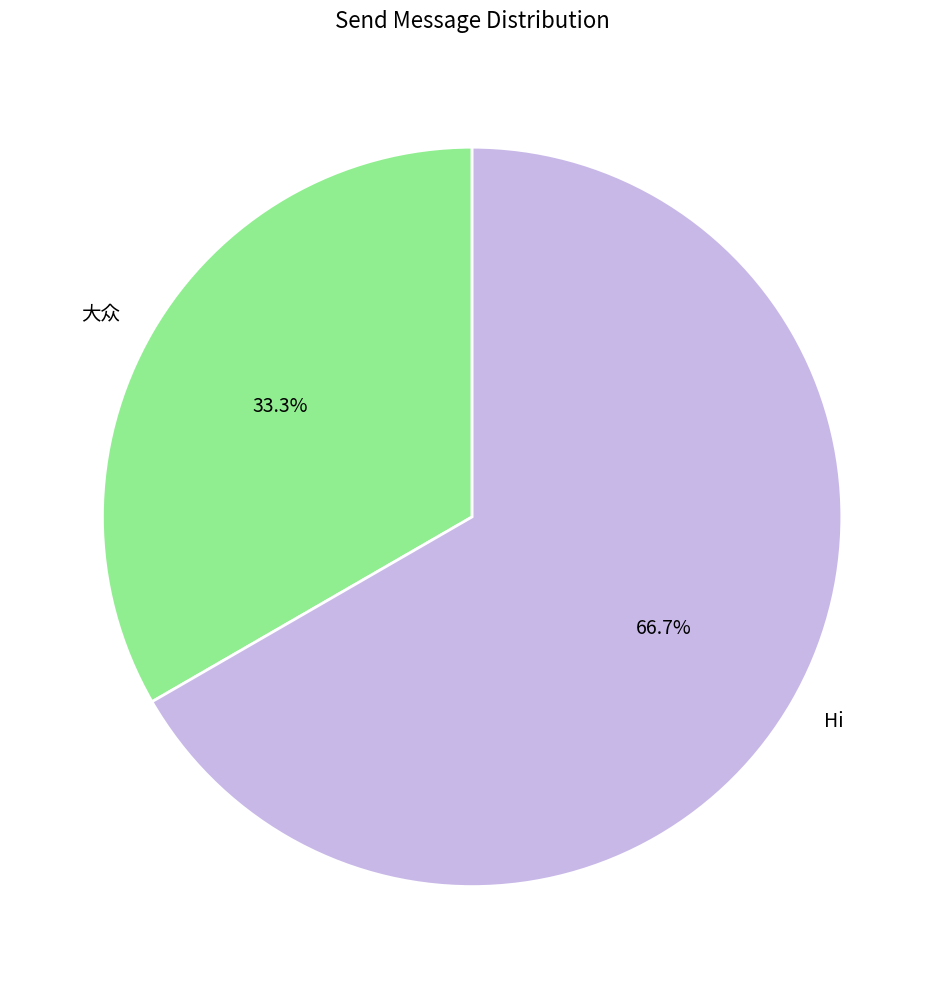

Which slice is the smallest?

大众